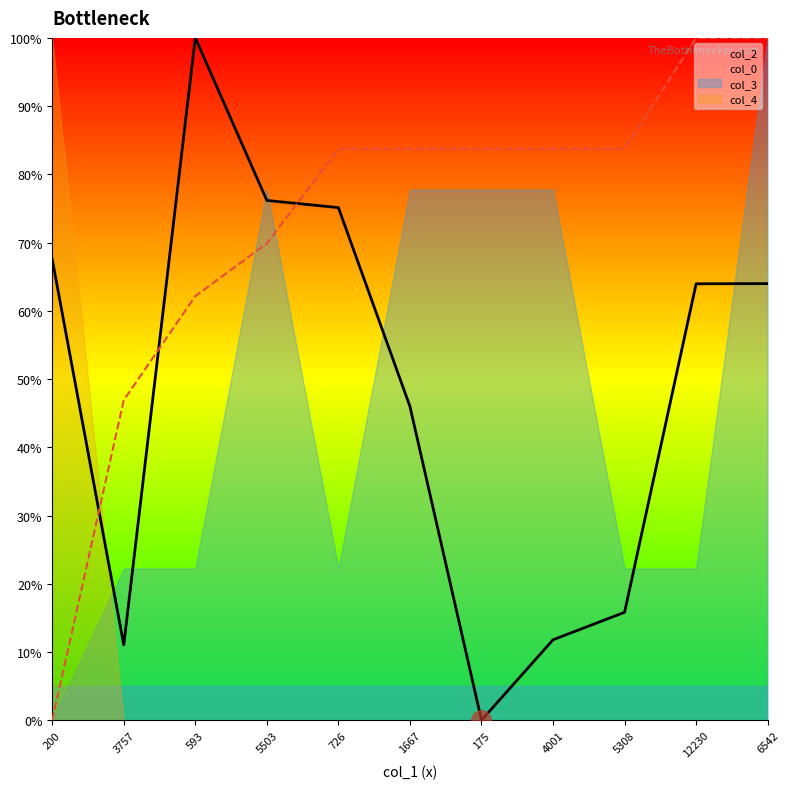

How many data points in col_0 are less than 83?

4